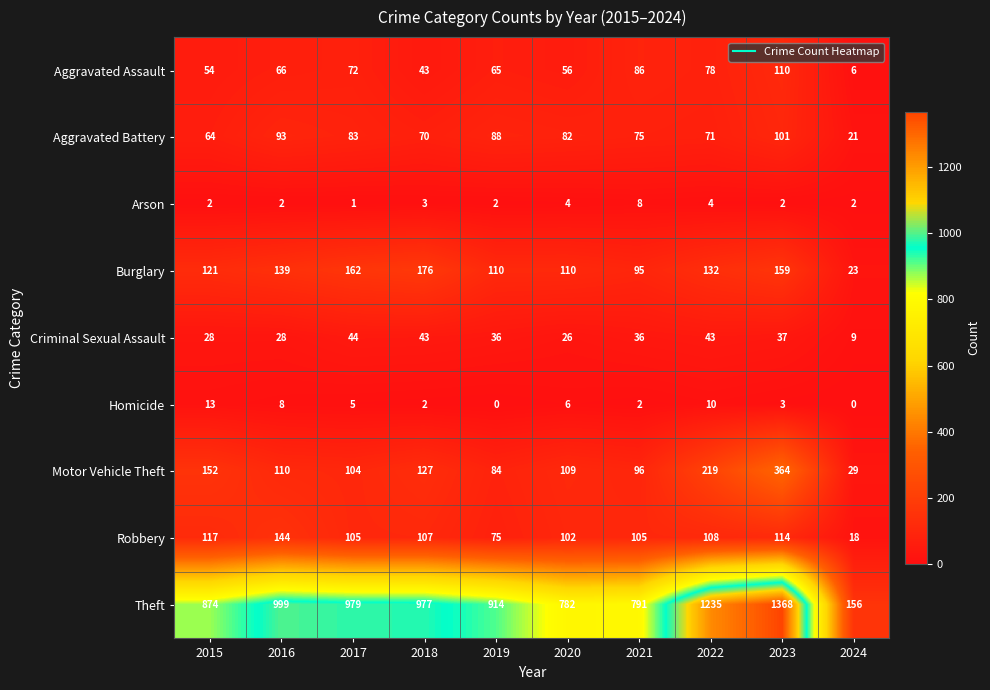

Which series has the largest total across all categories?

Theft